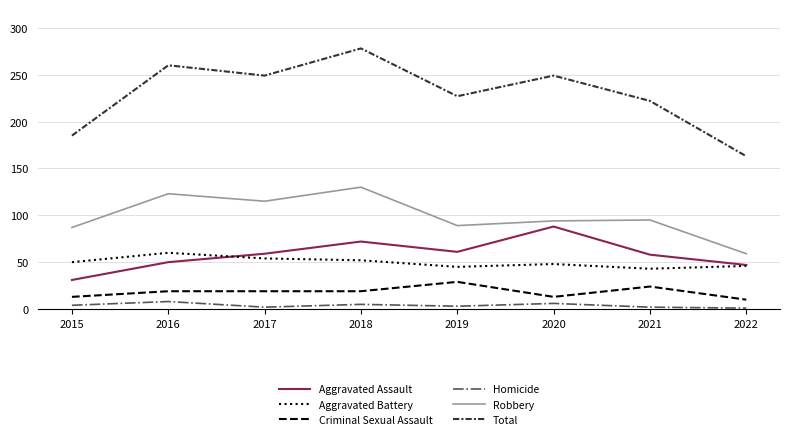

What is the approximate value of Total at 2017, to the nearest 5?

250